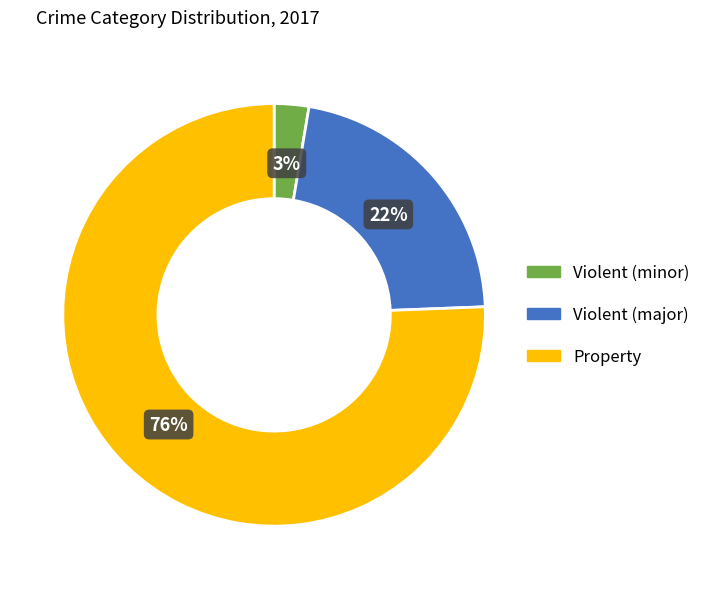

Is there any slice that represents more than half of the pie?

Yes